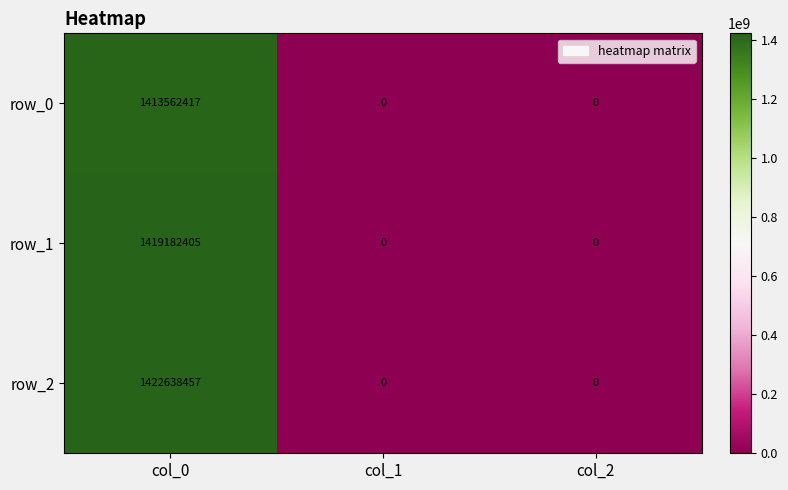

Is the value of row_0 at col_0 greater than the value of row_1 at col_0?

No